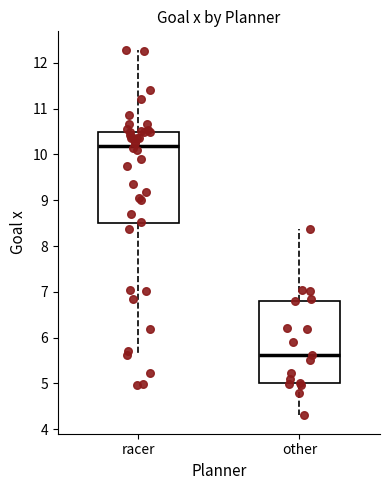

Reading left to right, read every box against the y-axis: the position of its median line, the range the box covers, and the ends of its whiskers. The values are not printed on the chart, so give them approximately, as read against the axis.

racer: median 10.2, box 8.5 to 10.5, whiskers 5.6 to 12.3
other: median 5.6, box 5.0 to 6.8, whiskers 4.3 to 8.4